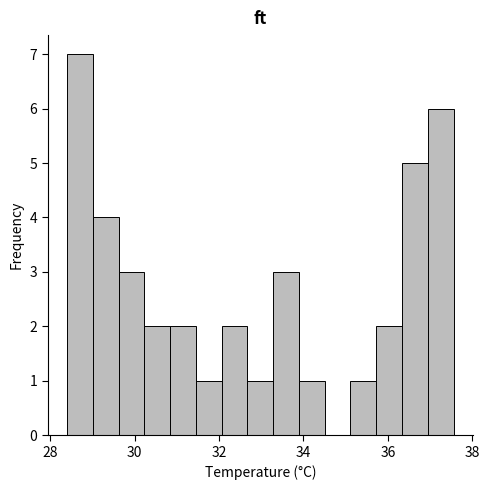

Around what value on the x-axis is the tallest bar? Give the approximate position of its centre, as read against the axis.

28.8